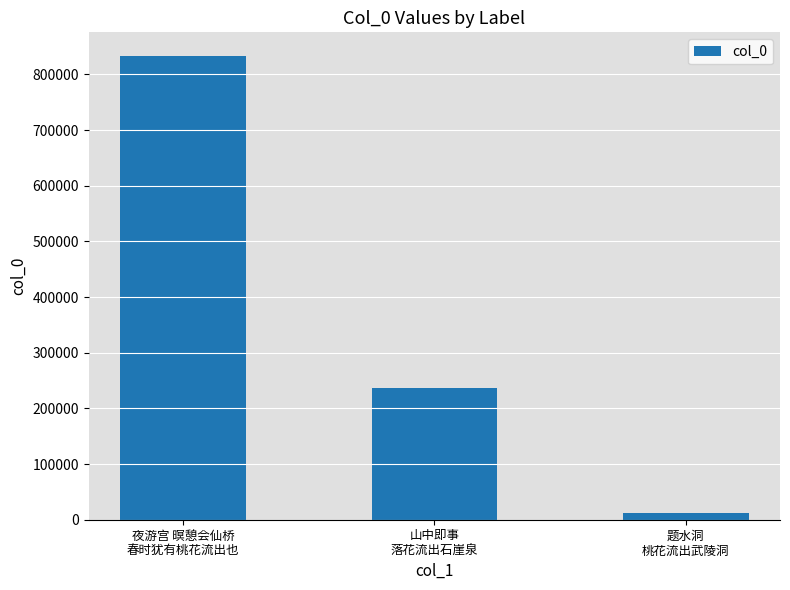

At which label is the value closest to 423353?

山中即事
落花流出石崖泉